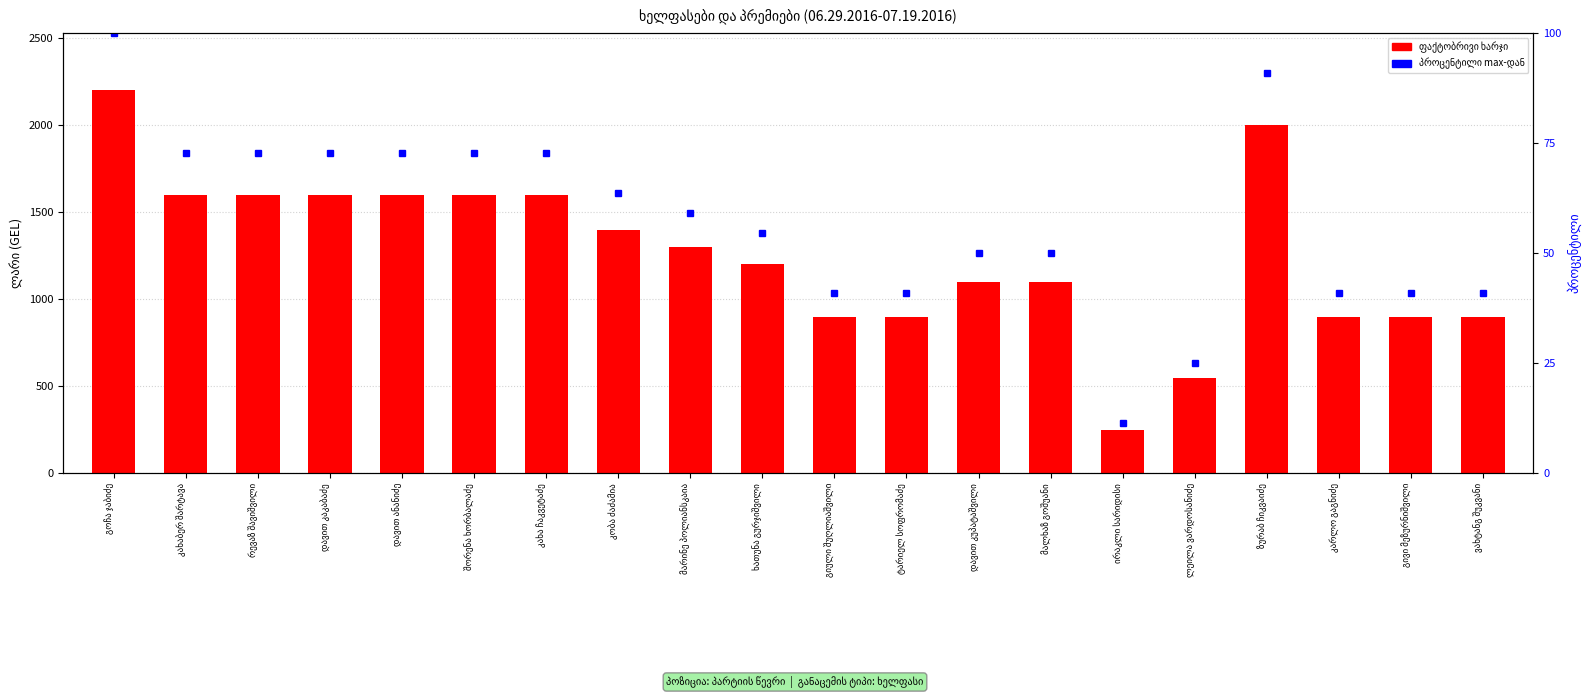

Does the chart contain any negative values?

No